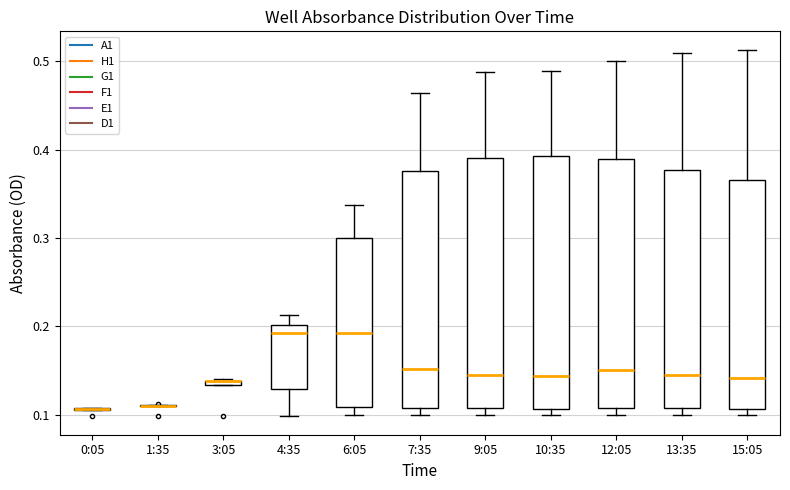

Where is the upper edge of the box for 13:35 on the y-axis? The values are not printed on the chart, so give them approximately, as read against the axis.

0.38